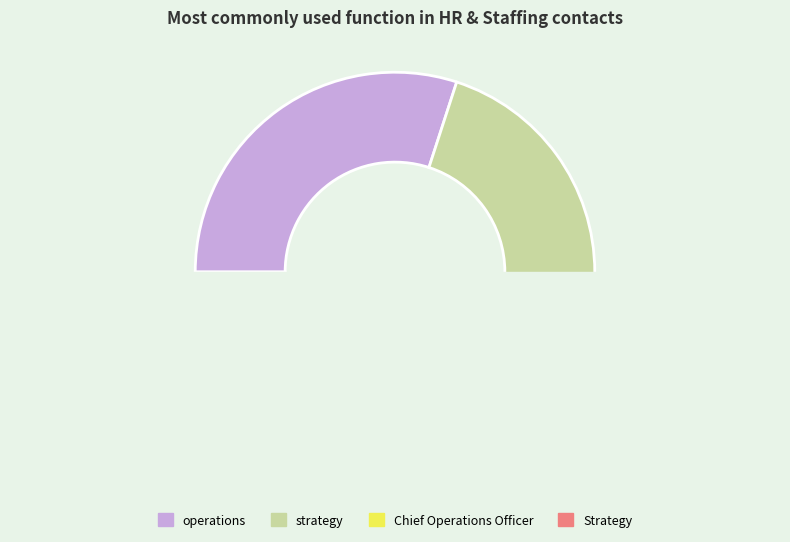

How many slices are in this pie chart?

4